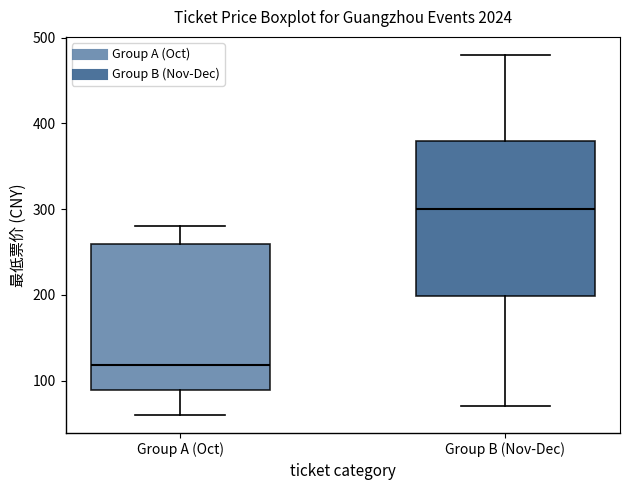

Where is the upper edge of the box for Group B (Nov-Dec) on the y-axis? The values are not printed on the chart, so give them approximately, as read against the axis.

380